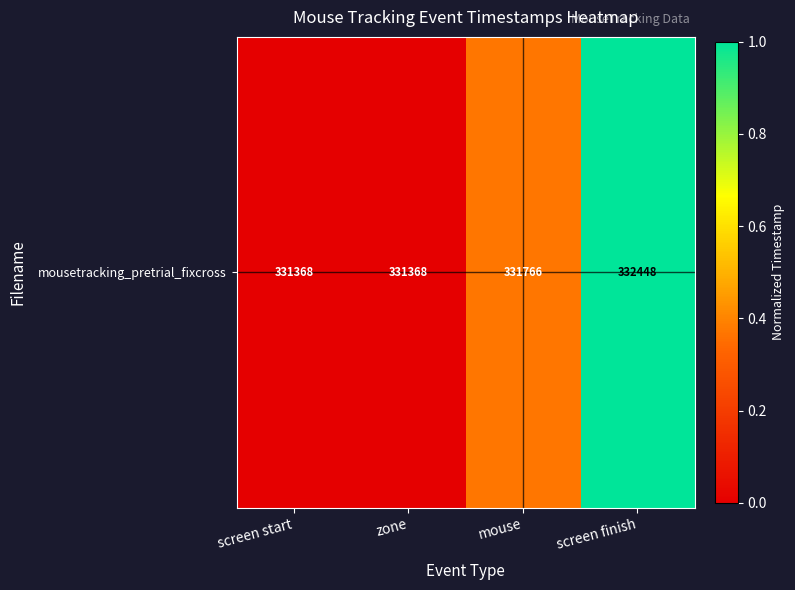

Reading left to right, what are all the values shown in this chart?

screen start=0.0	zone=0.0	mouse=0.4	screen finish=1.0